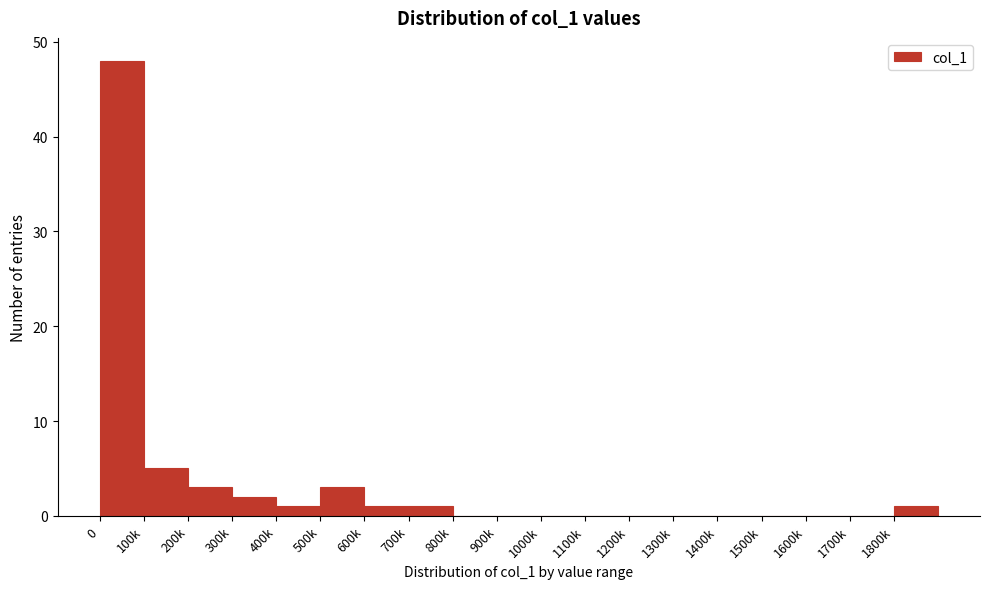

Reading left to right, list all the values displayed in this chart.

0=48	100k=5	200k=3	300k=2	400k=1	500k=3	600k=1	700k=1	800k=0	900k=0	1000k=0	1100k=0	1200k=0	1300k=0	1400k=0	1500k=0	1600k=0	1700k=0	1800k=1